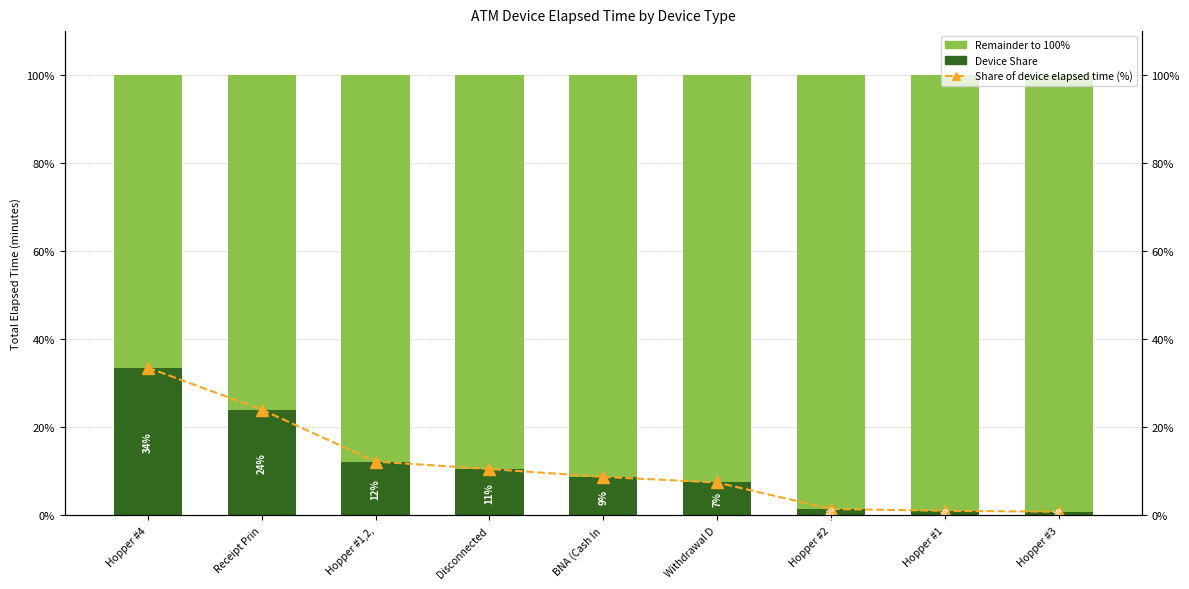

What is the difference between the maximum and minimum values in the Remainder series?

32.7